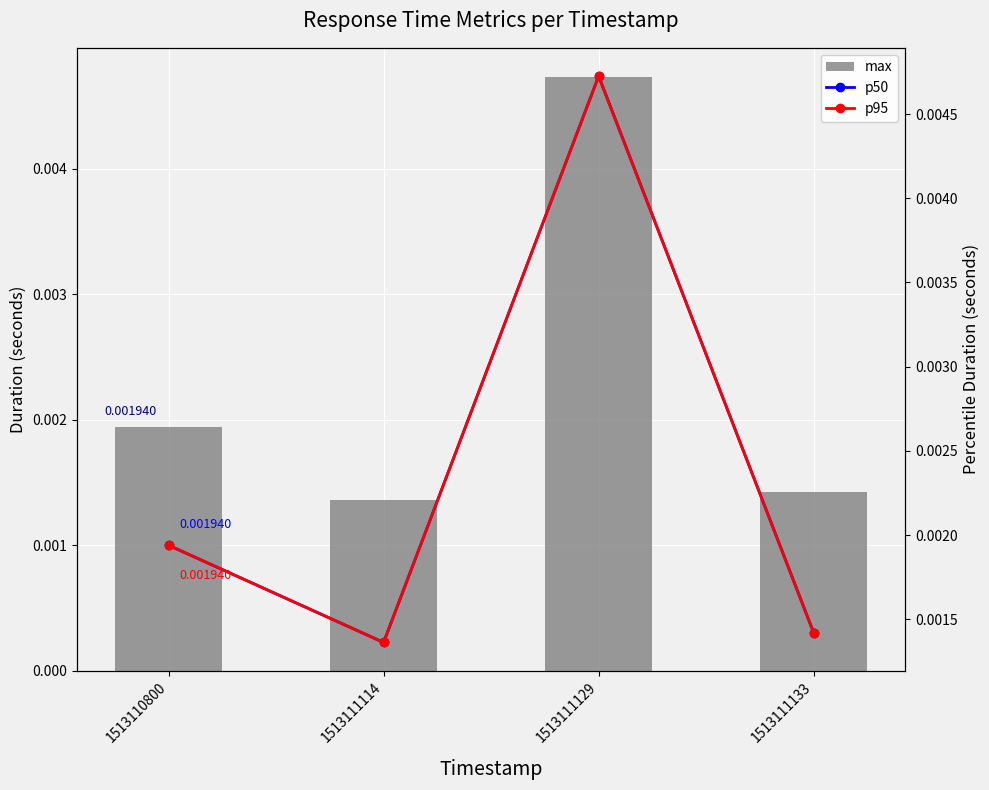

The value of p95 at 1513111133 is 0.0. True or false?

False